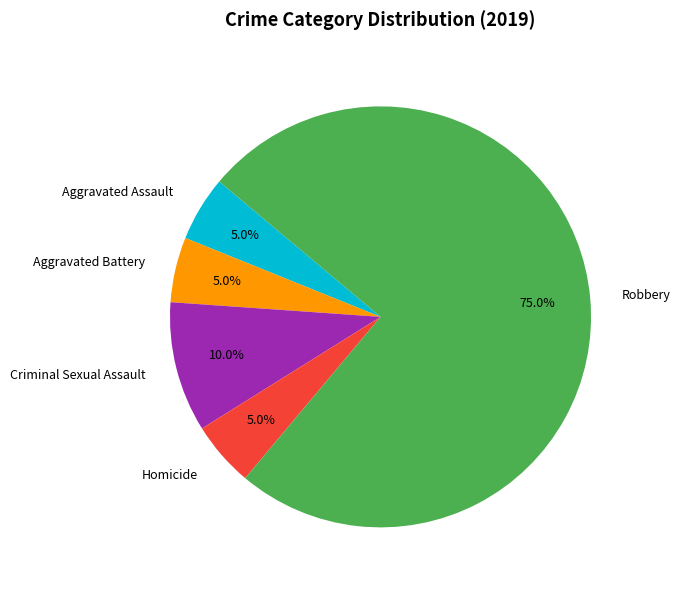

Which slice is the largest?

Robbery